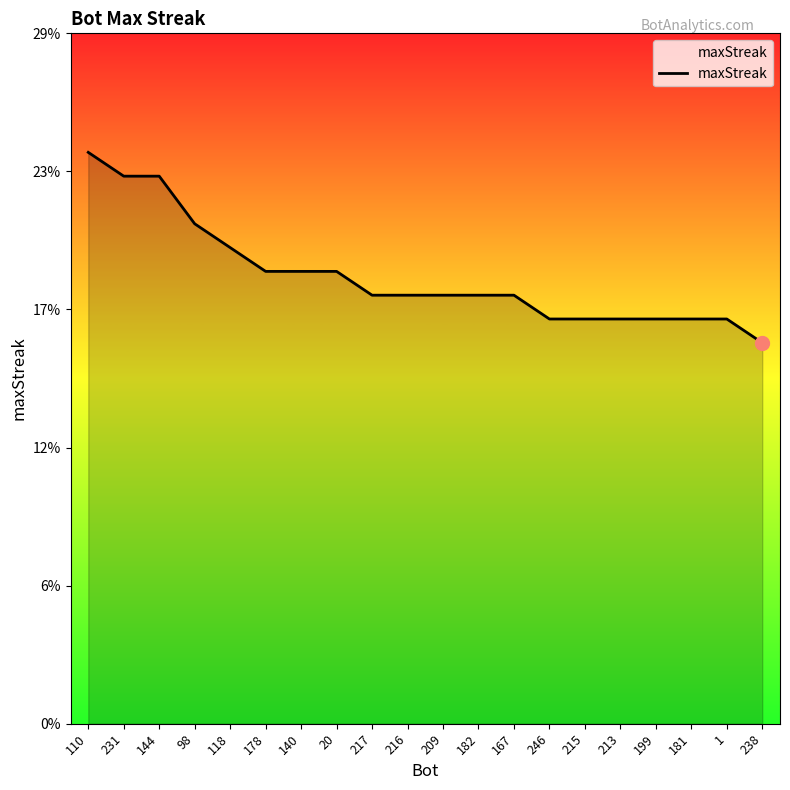

Is this an area chart (filled region under the line)?

Yes